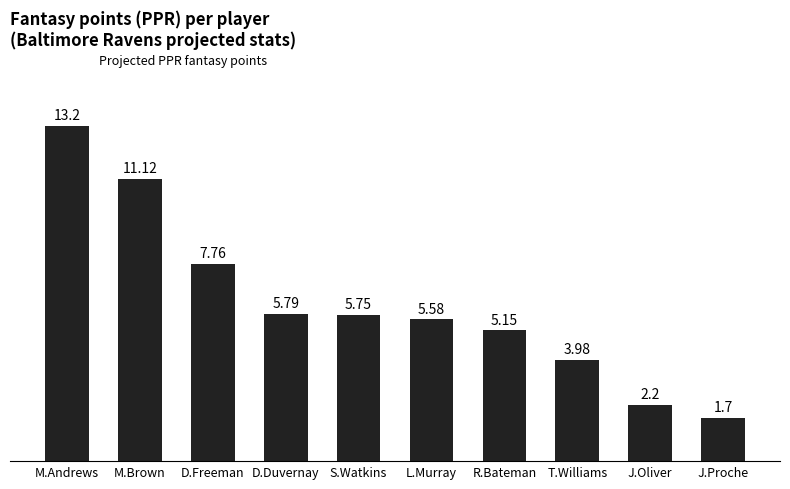

What is the change in value from M.Brown to J.Proche?

-9.4